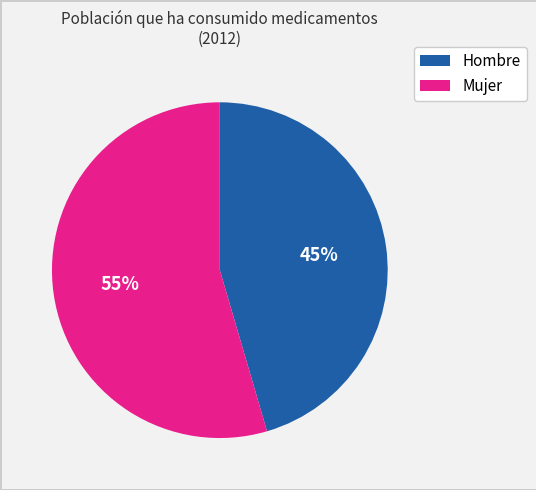

What is the majority slice?

Mujer